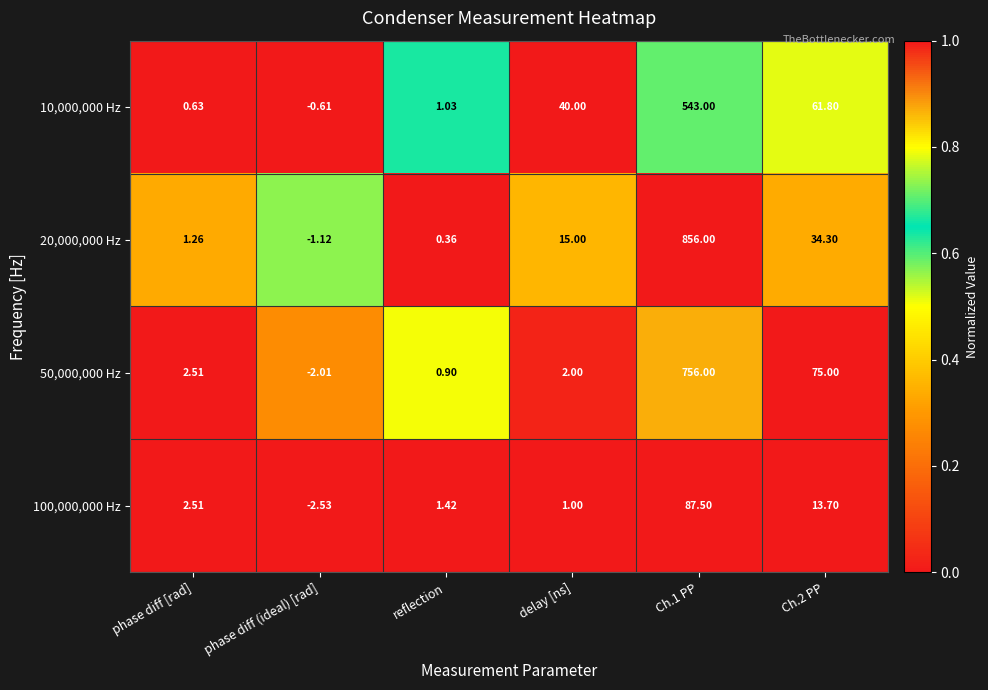

At how many categories does at least one series exceed 0?

5